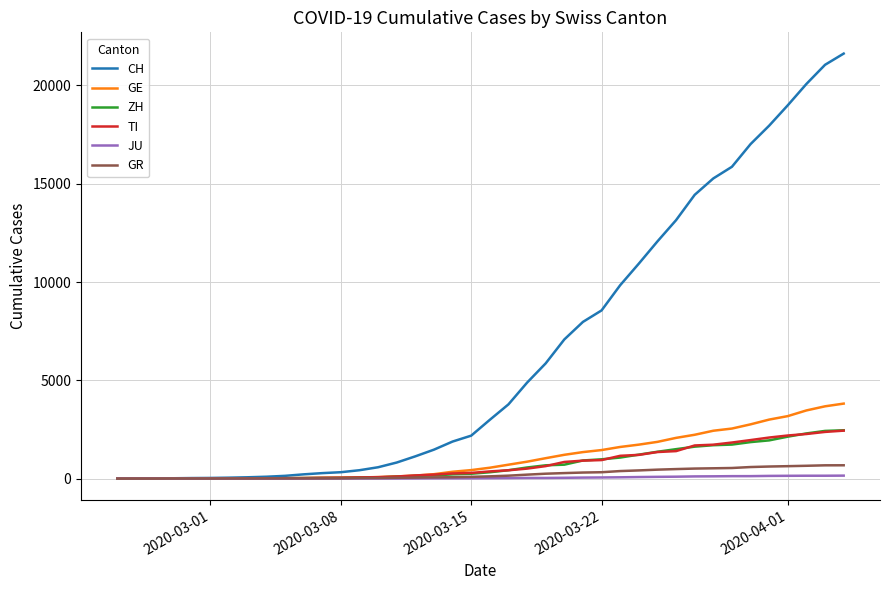

Which series has the widest spread of values?

CH